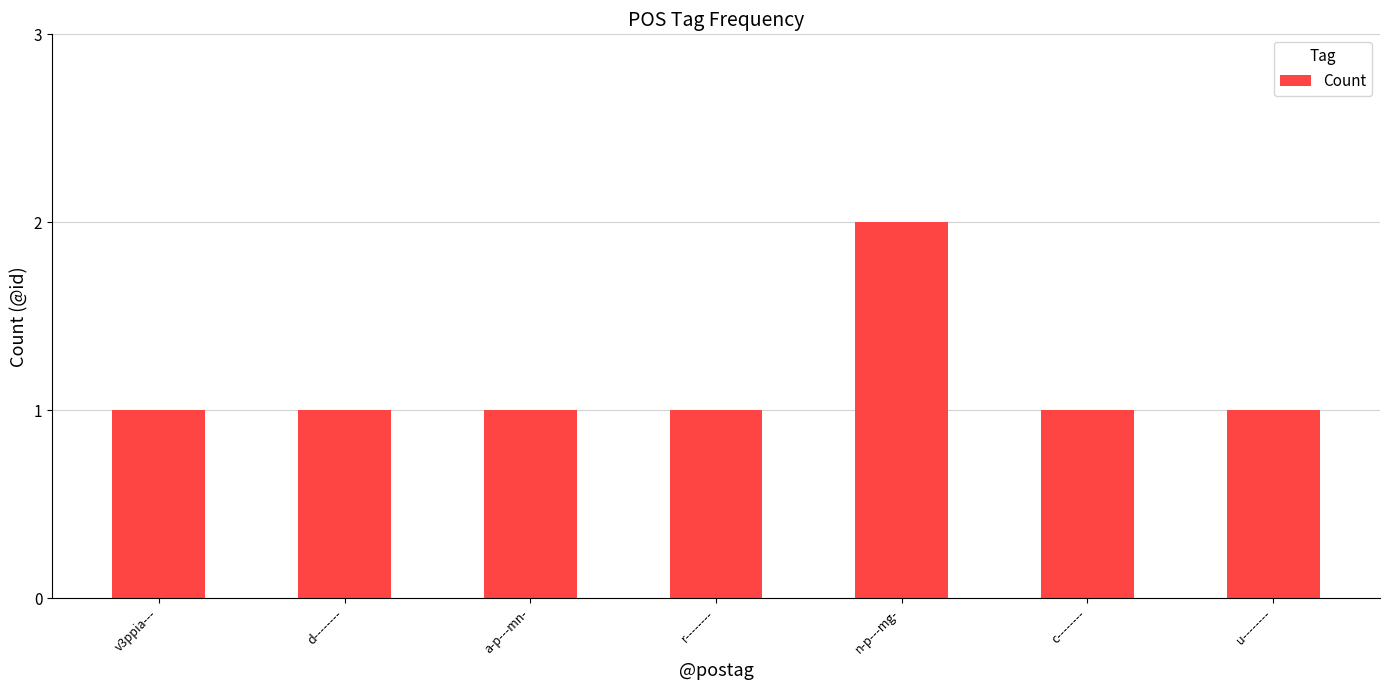

How many distinct data groups are displayed?

1